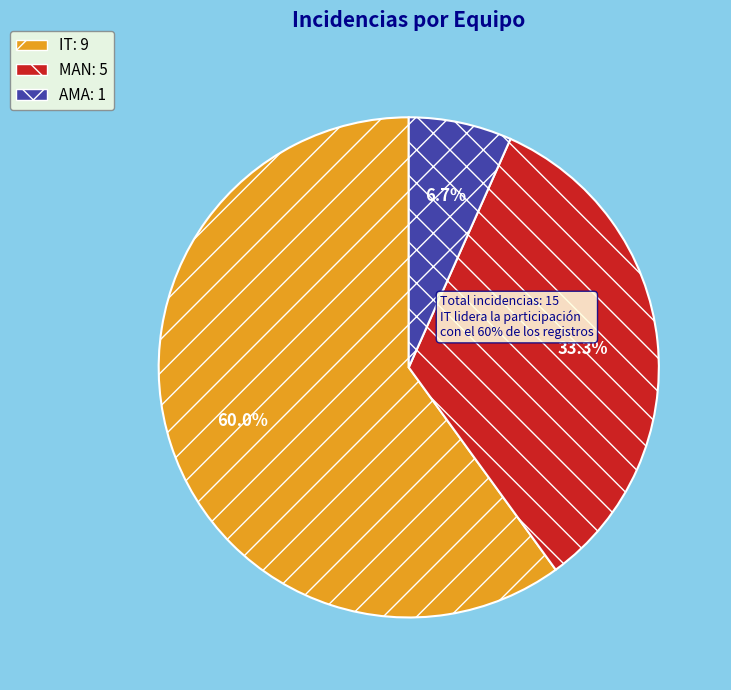

Is there any slice that represents more than half of the pie?

Yes